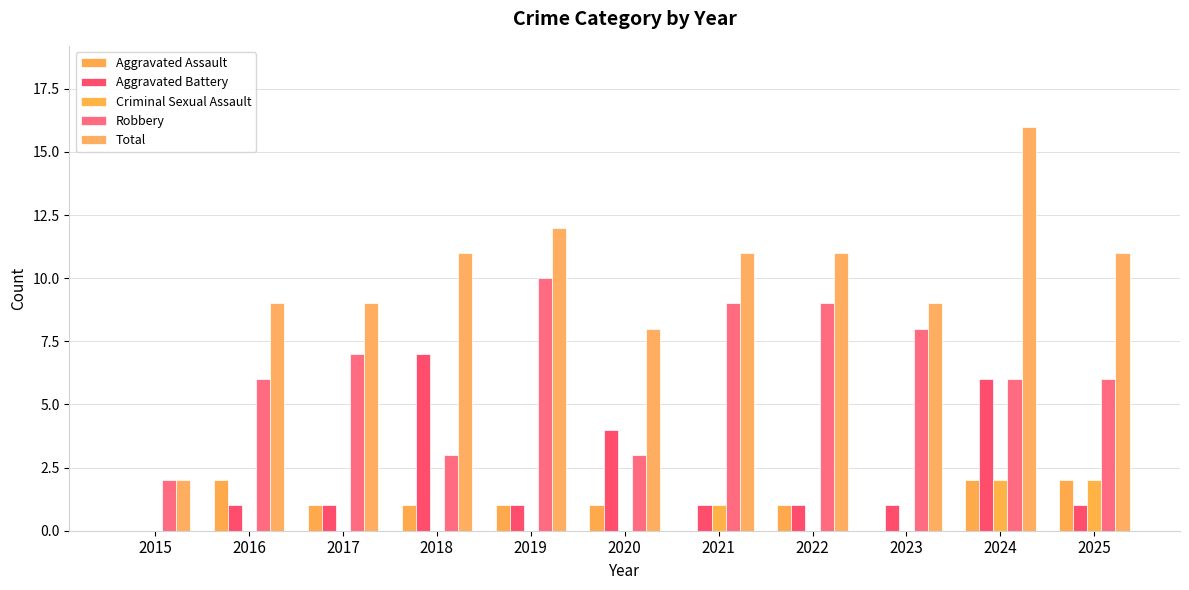

True or false: Aggravated Assault has a value of 1 at 2016.

False